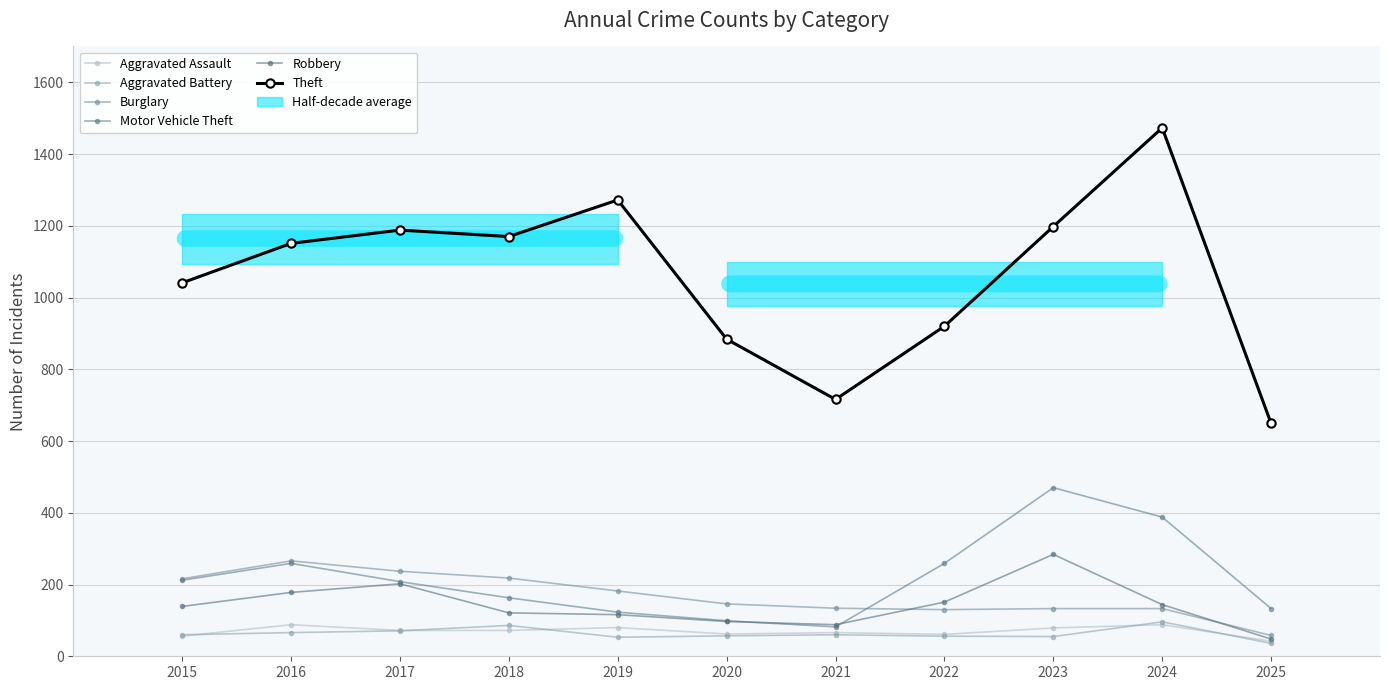

In Aggravated Assault, how many points are higher than both neighbors (excluding endpoints)?

4